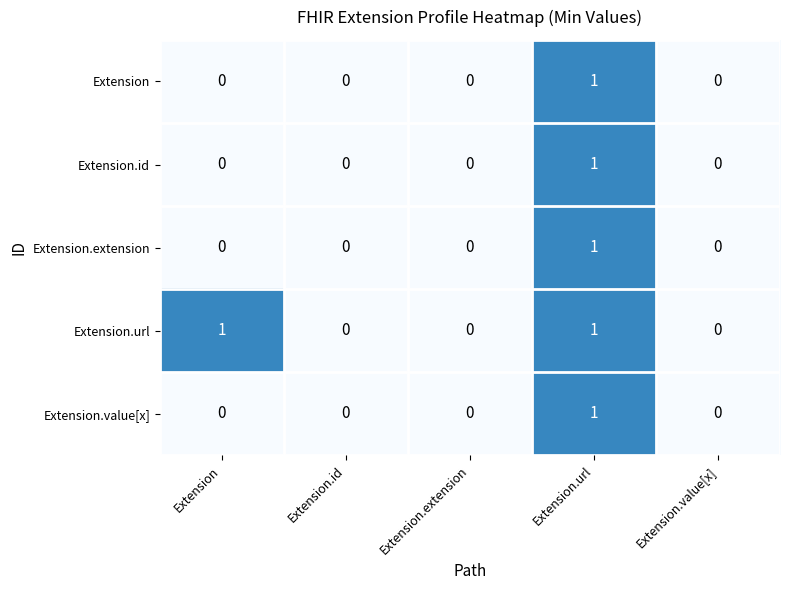

The value of Extension.id at Extension.extension is 0. True or false?

True